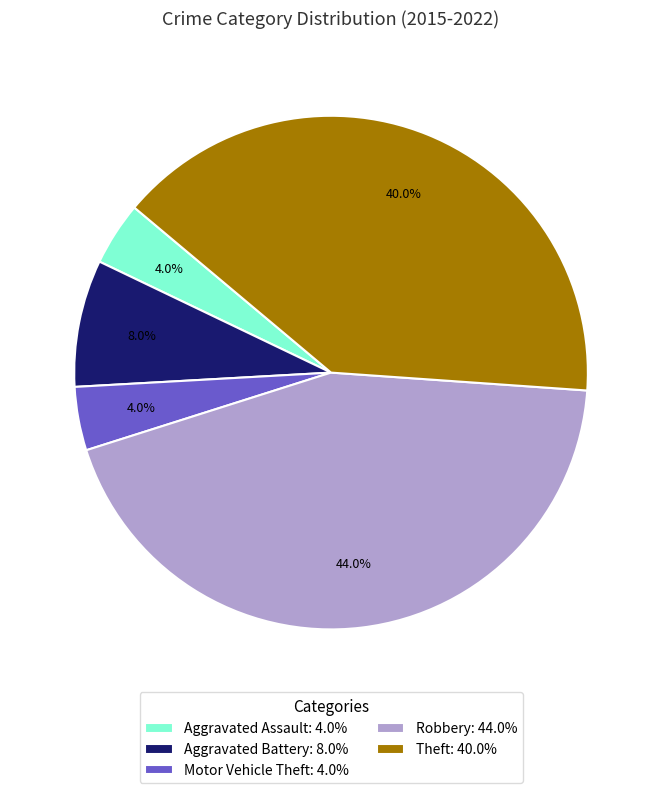

What percentage is the Theft slice, to the nearest percent?

40%